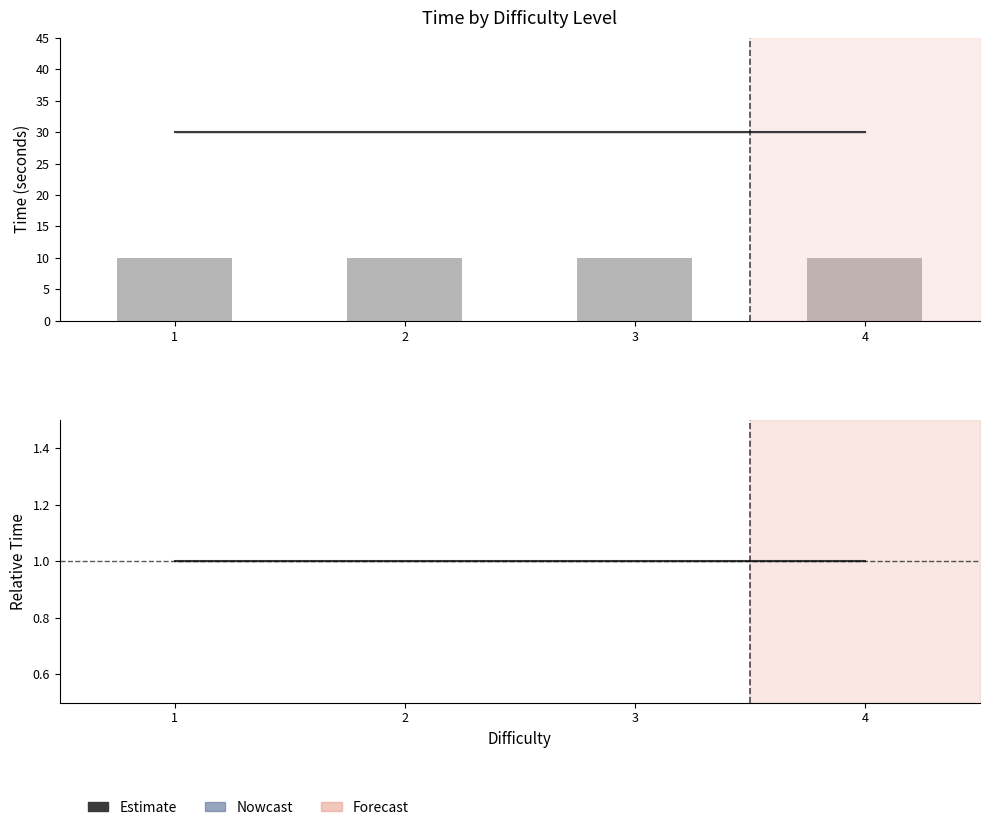

How many groups of bars are there?

4